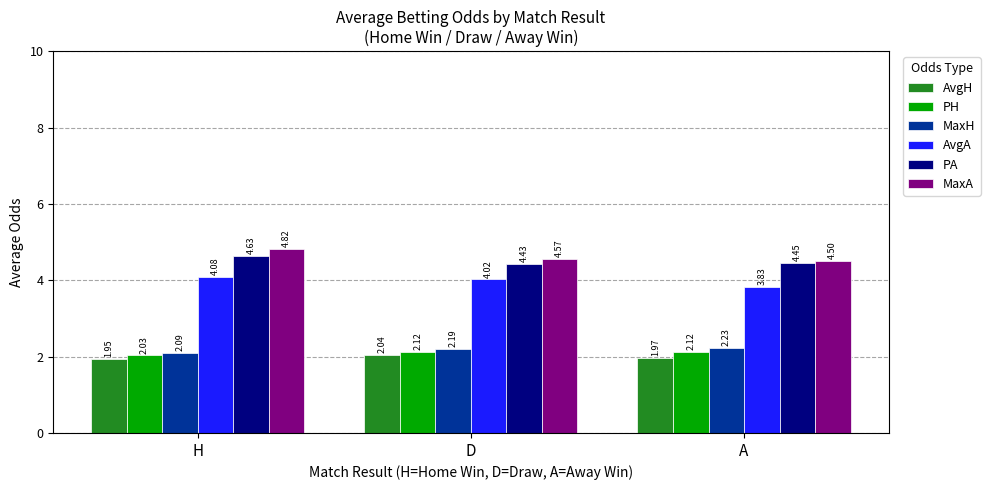

How many groups of bars are there?

3